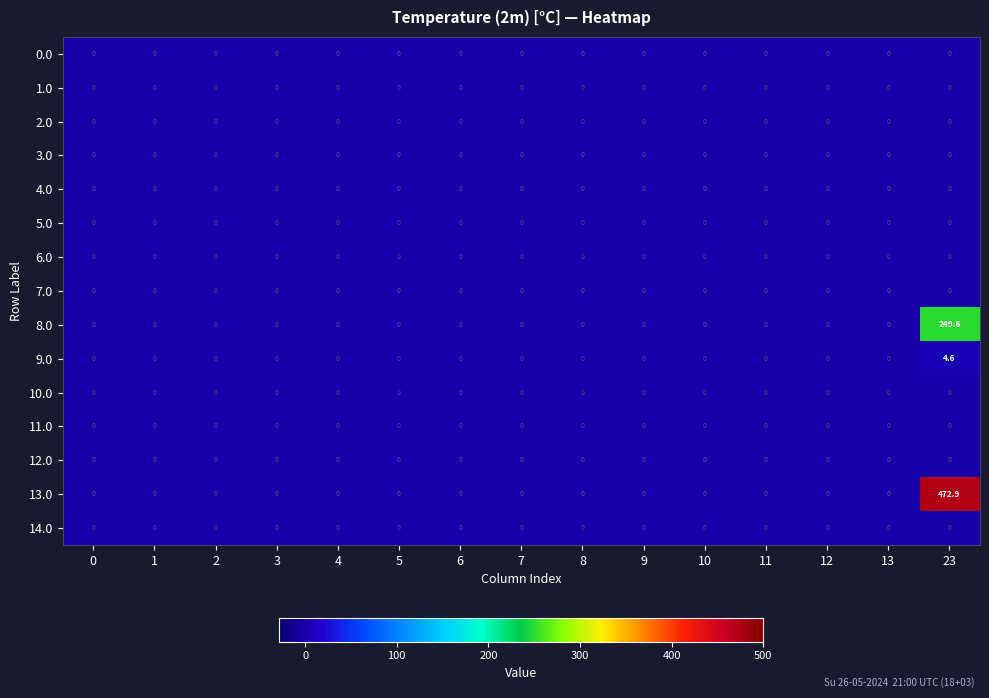

What is the greatest value displayed?

472.9